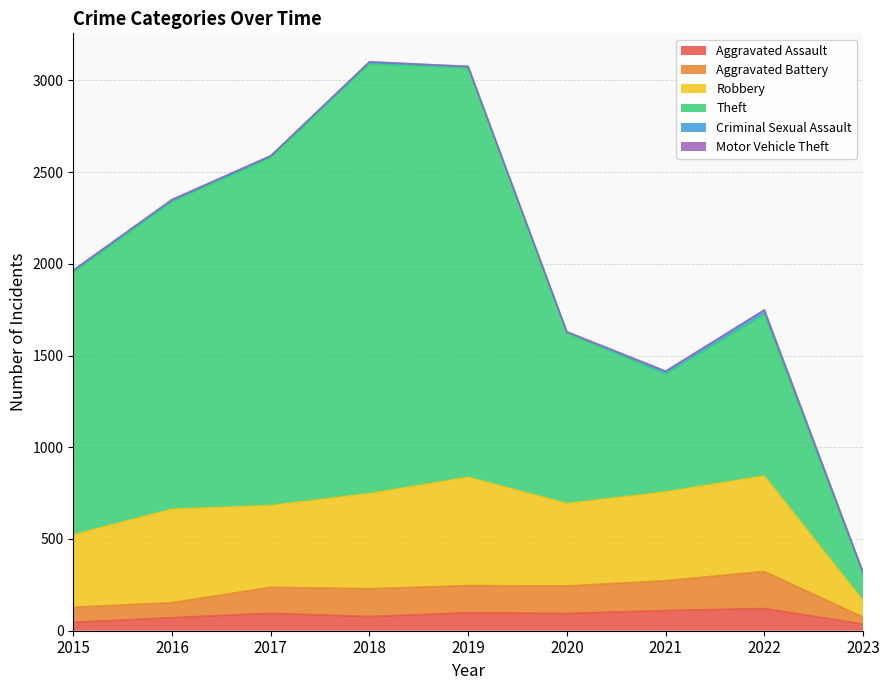

What is the smallest value displayed?

1